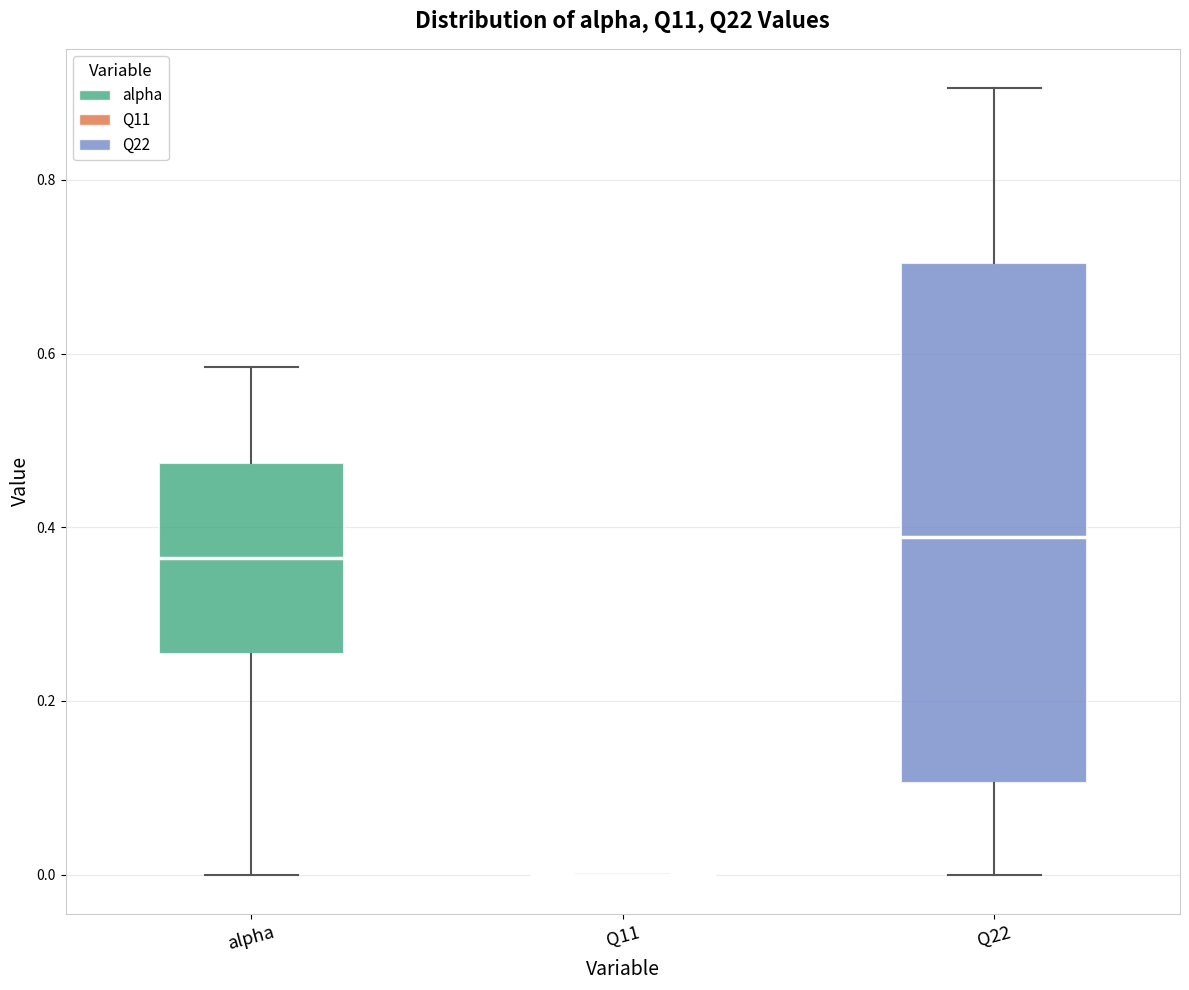

Reading left to right, transcribe this box plot: for each box, give where its median line is, the range the box spans, and where its two whiskers end, as read against the y-axis. The values are not printed on the chart, so give them approximately, as read against the axis.

alpha: median 0.36, box 0.26 to 0.48, whiskers 0.00 to 0.58
Q11: box collapsed to a line at 0.00, whiskers 0.00 to 0.00
Q22: median 0.38, box 0.10 to 0.70, whiskers 0.00 to 0.90